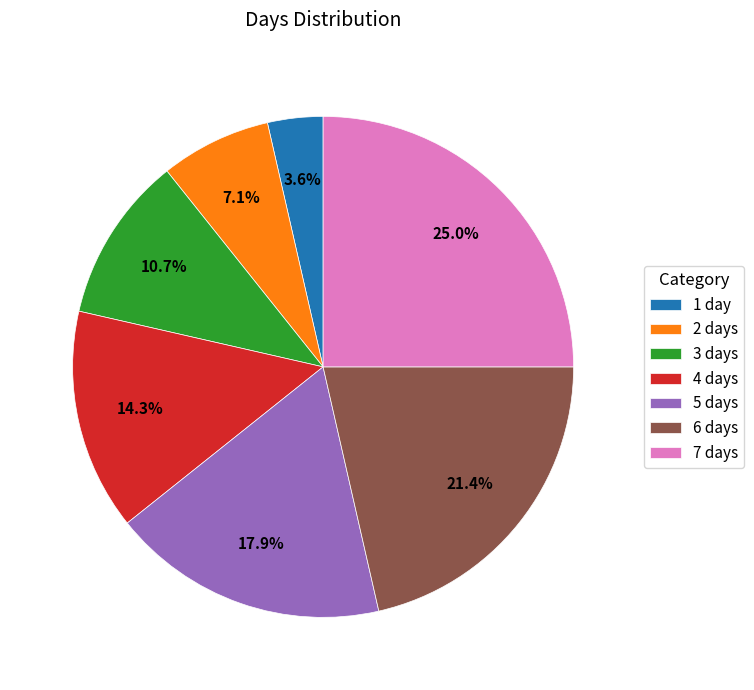

Count the number of slices in the pie.

7